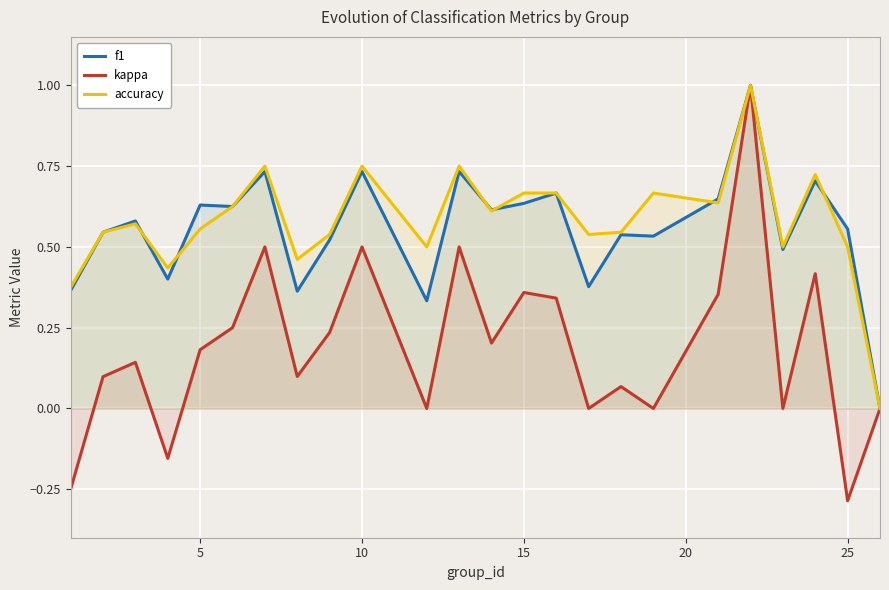

How many values in f1 are above zero?

23